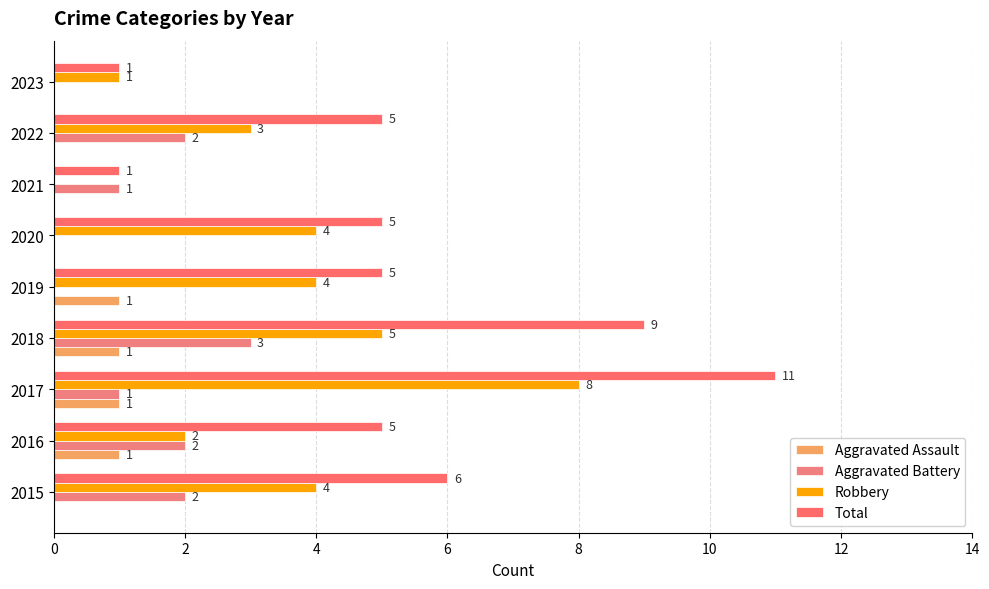

How many positive values does the Robbery series have?

8